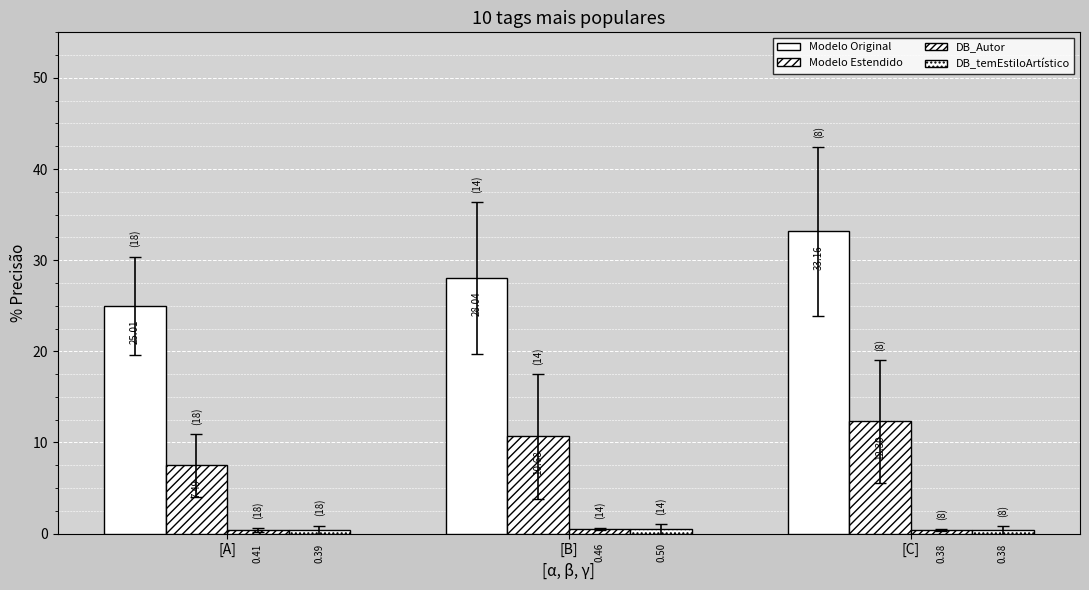

At how many categories does at least one series exceed 26?

2